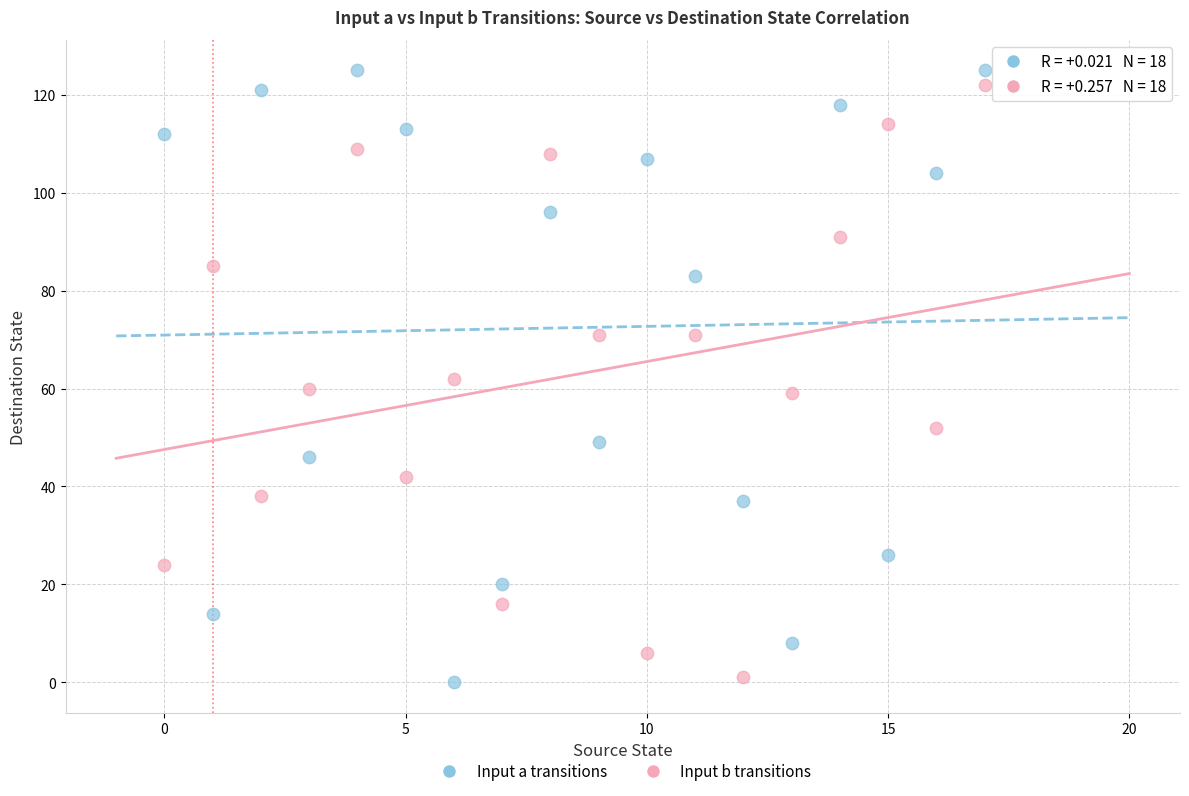

Which series has the widest spread of Y values?

Input a transitions